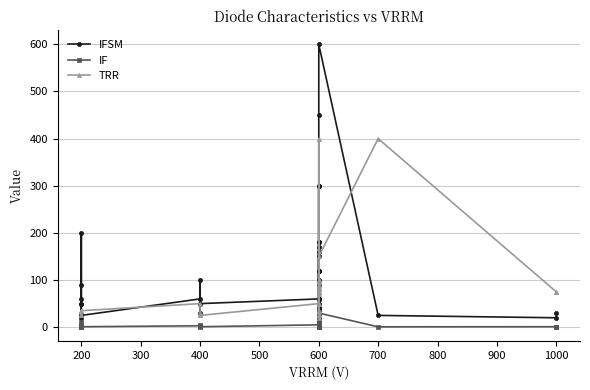

Is it true that IF equals 1.7 at 200?

False